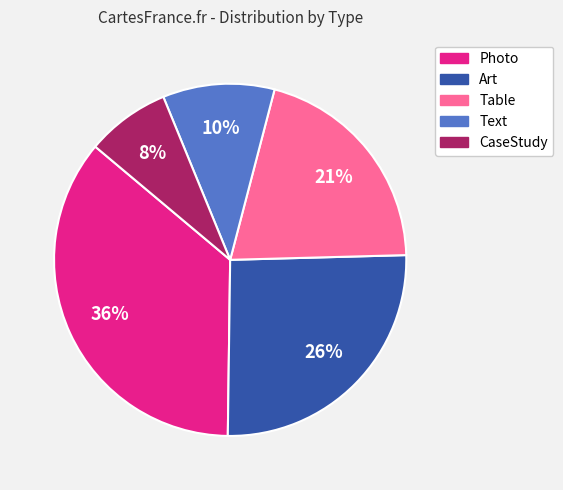

What is the smallest slice in the pie chart?

CaseStudy